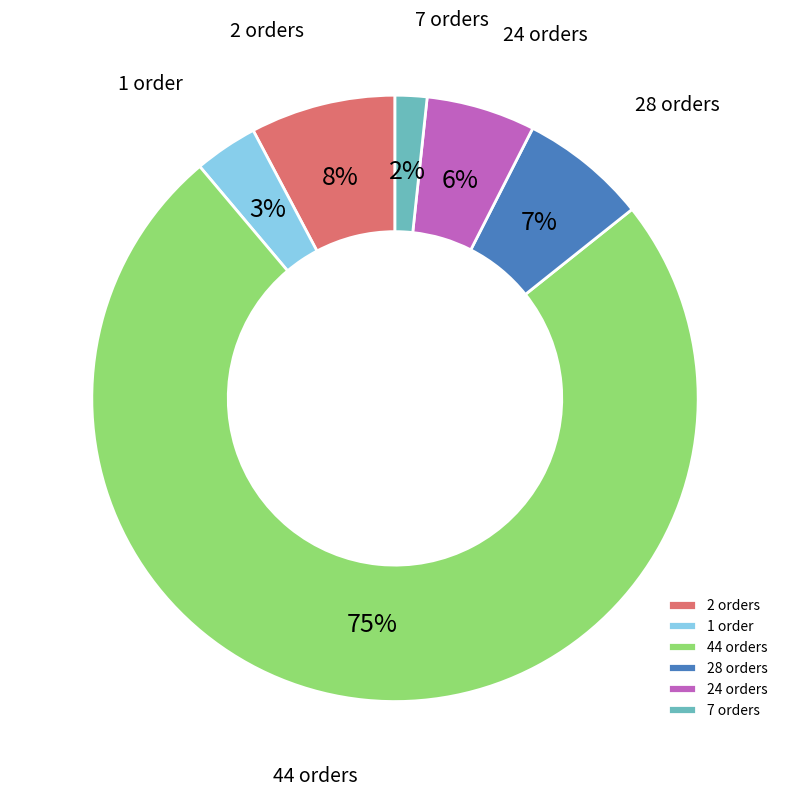

Is 1 order the majority of the pie?

No